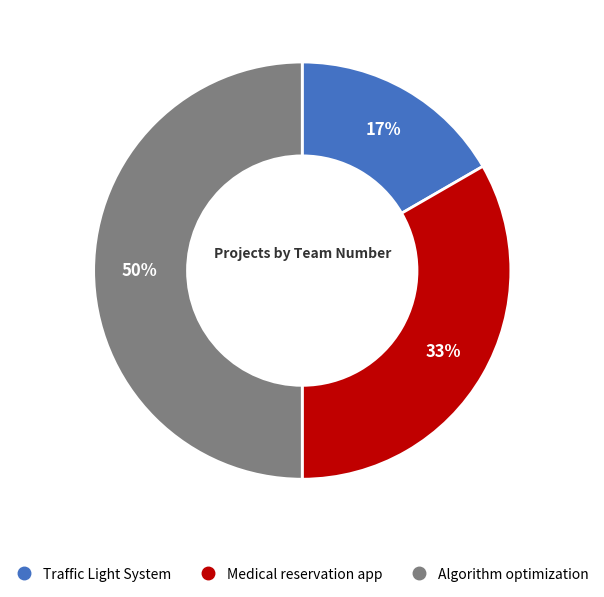

To the nearest percent, what portion does Traffic Light System represent?

17%